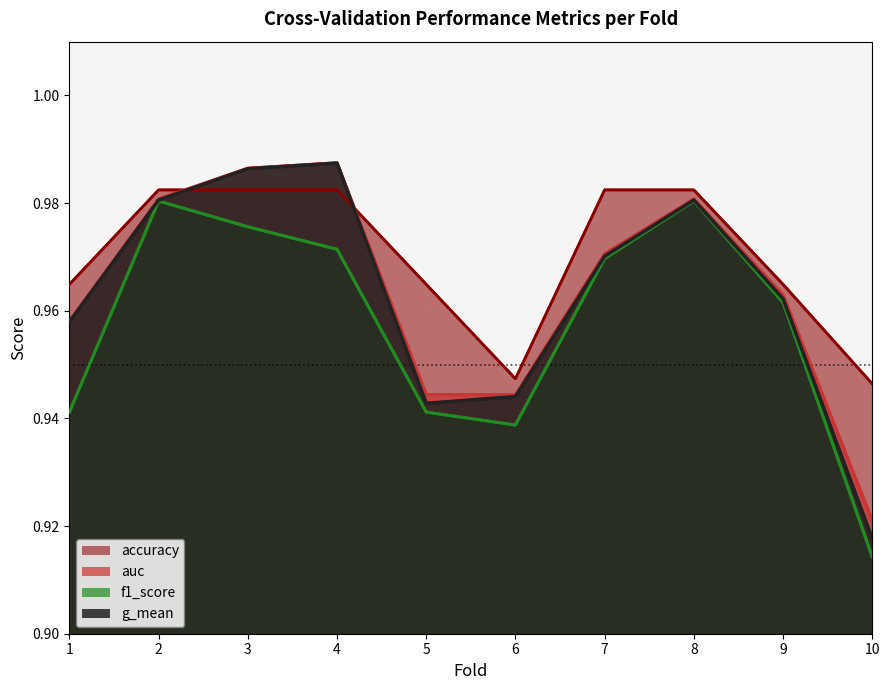

The value of f1_score at 9 is 1.7. True or false?

False